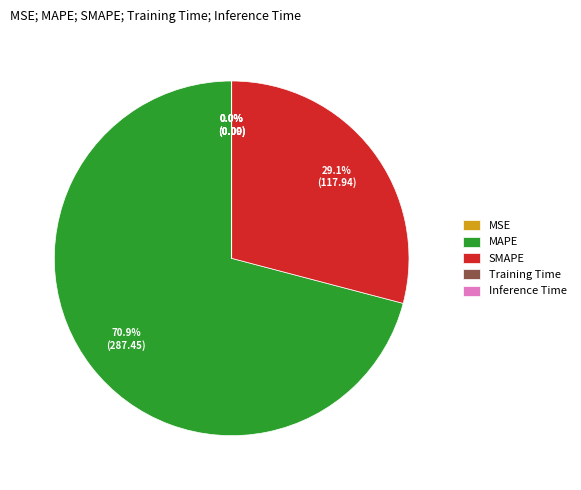

Does MAPE represent more than half of the total?

Yes